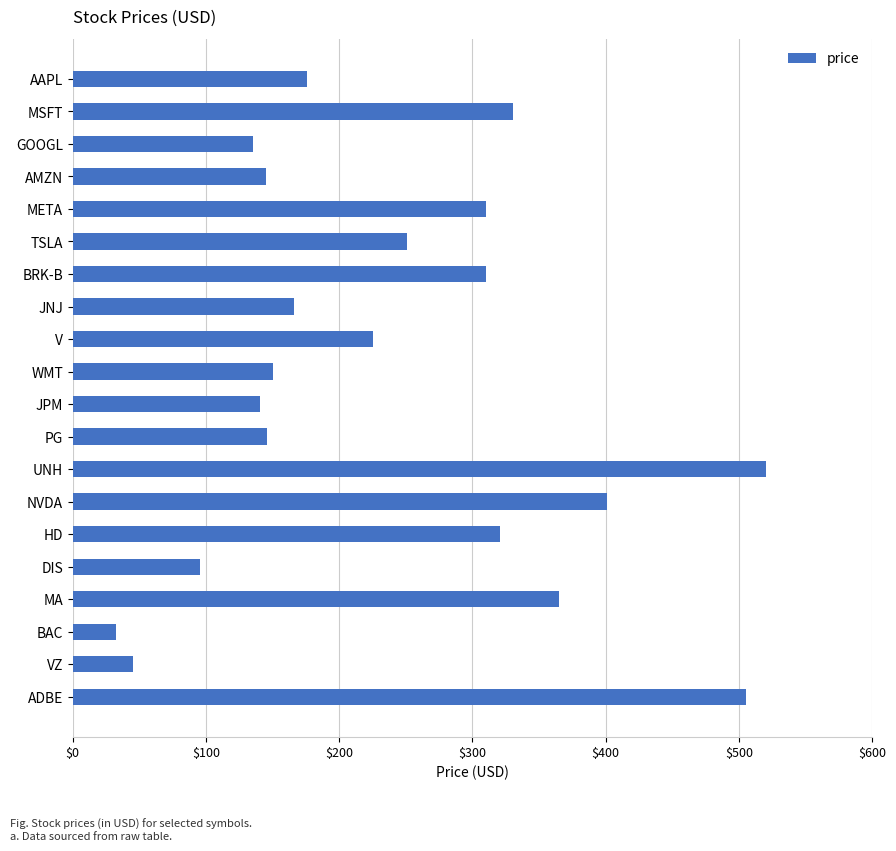

Read the value at V.

225.5